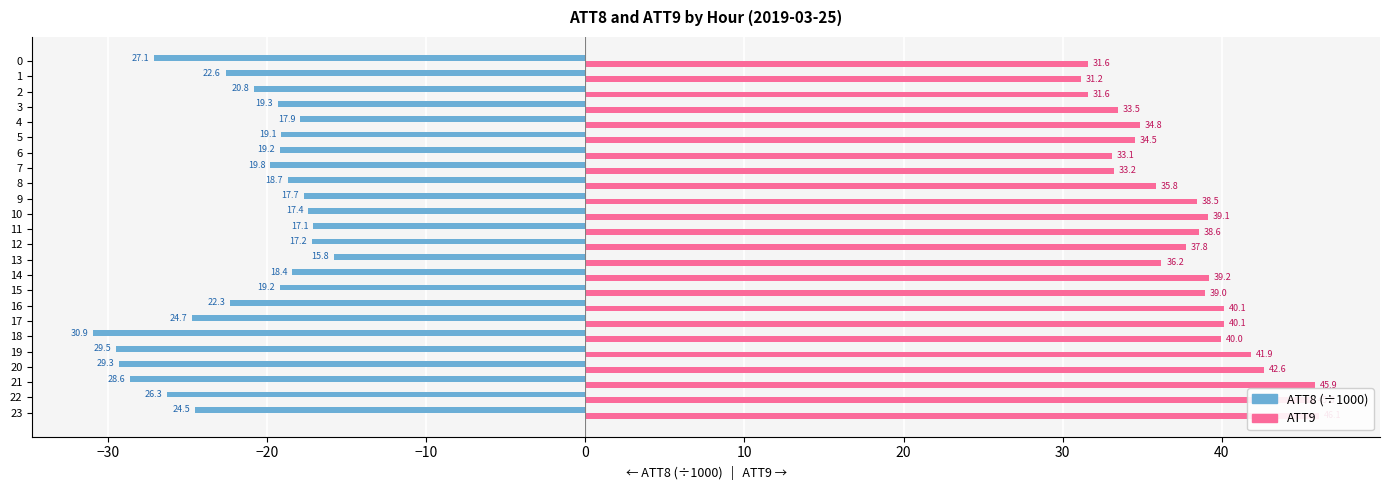

How many data points in ATT8 (x1000) are above -19?

8